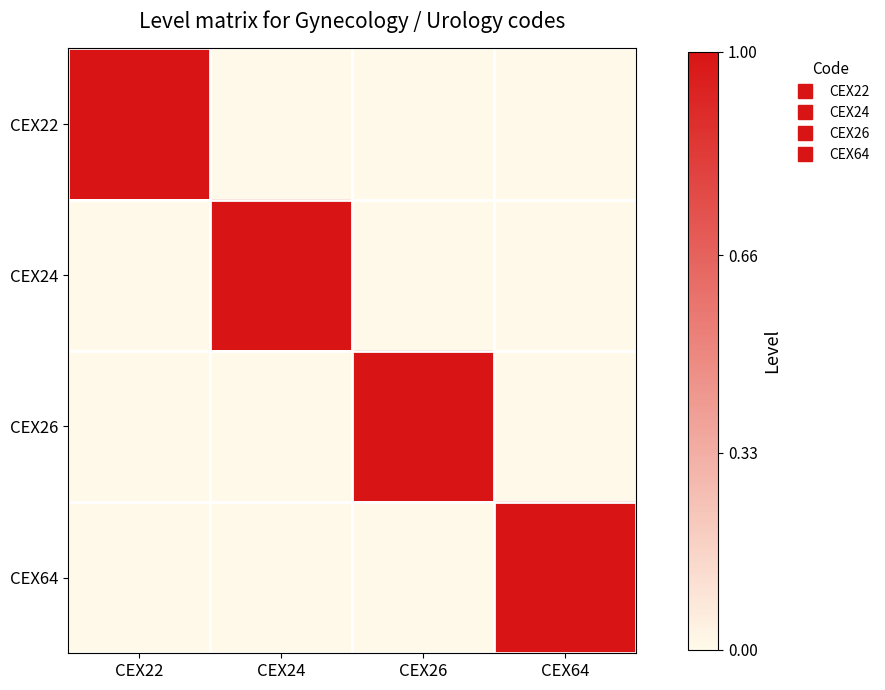

Reading left to right, transcribe all the data shown in this chart.

CEX22: CEX22=1	CEX24=0	CEX26=0	CEX64=0
CEX24: CEX22=0	CEX24=1	CEX26=0	CEX64=0
CEX26: CEX22=0	CEX24=0	CEX26=1	CEX64=0
CEX64: CEX22=0	CEX24=0	CEX26=0	CEX64=1